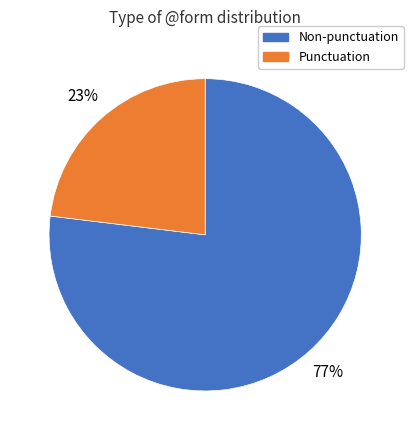

To the nearest percent, what is the average slice percentage?

50%